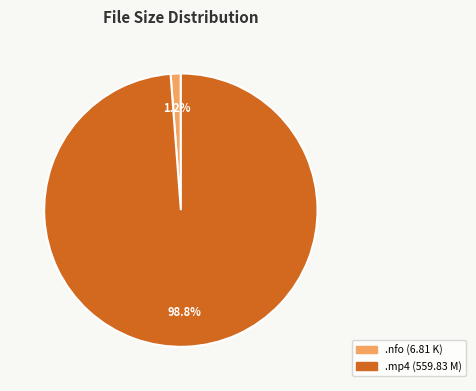

Is there a majority slice in this chart?

Yes